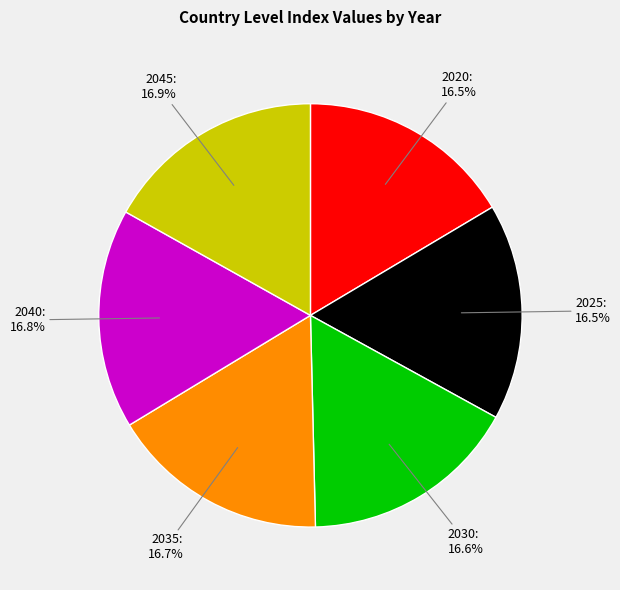

How much of the chart is everything except 2040?

83.2%